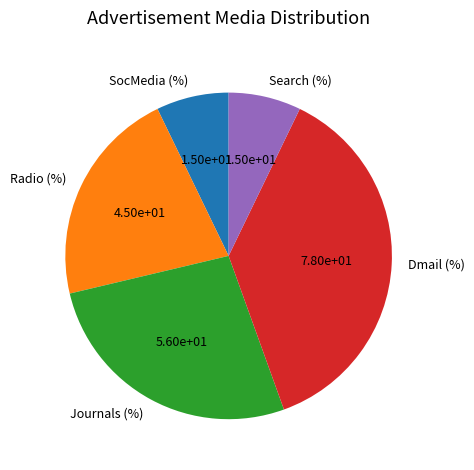

Which slice is the largest?

Dmail (%)